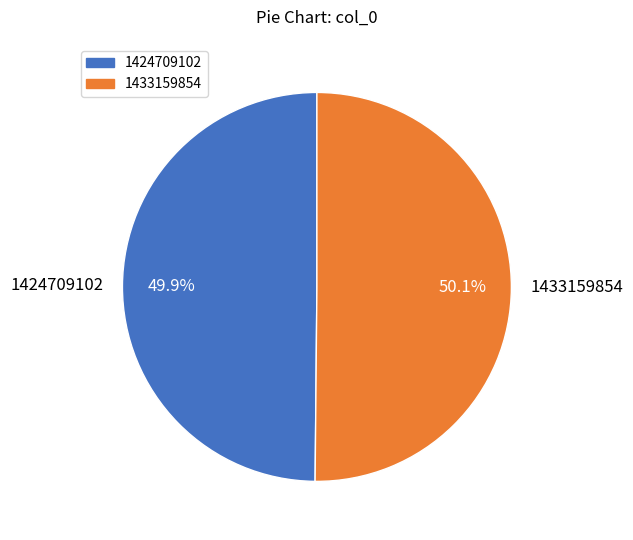

The 1433159854 slice represents 50% of the pie. True or false?

True